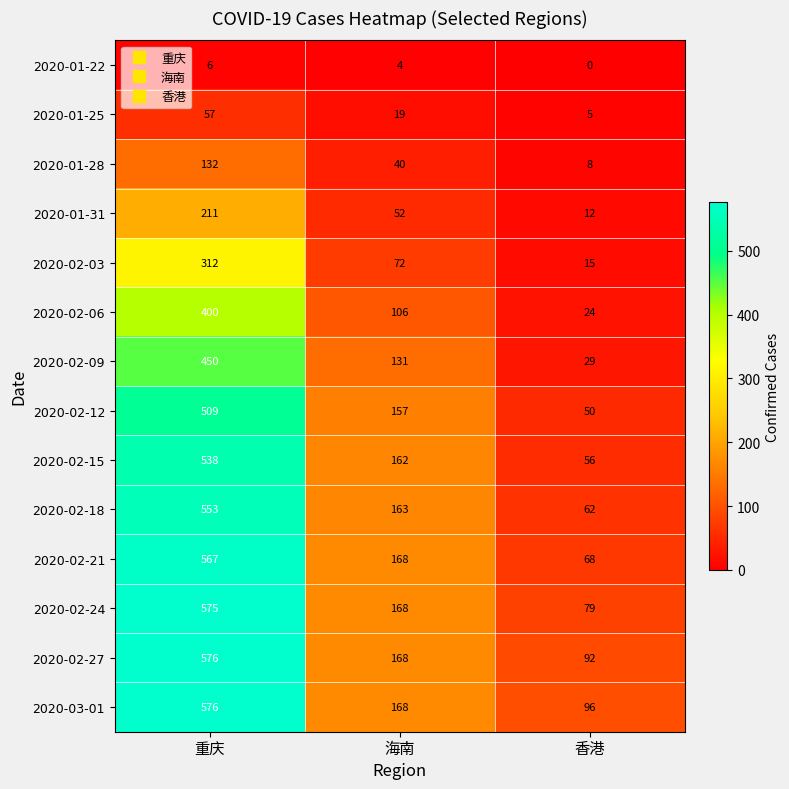

Count the 2020-02-15 values in the range 56 to 538.

3